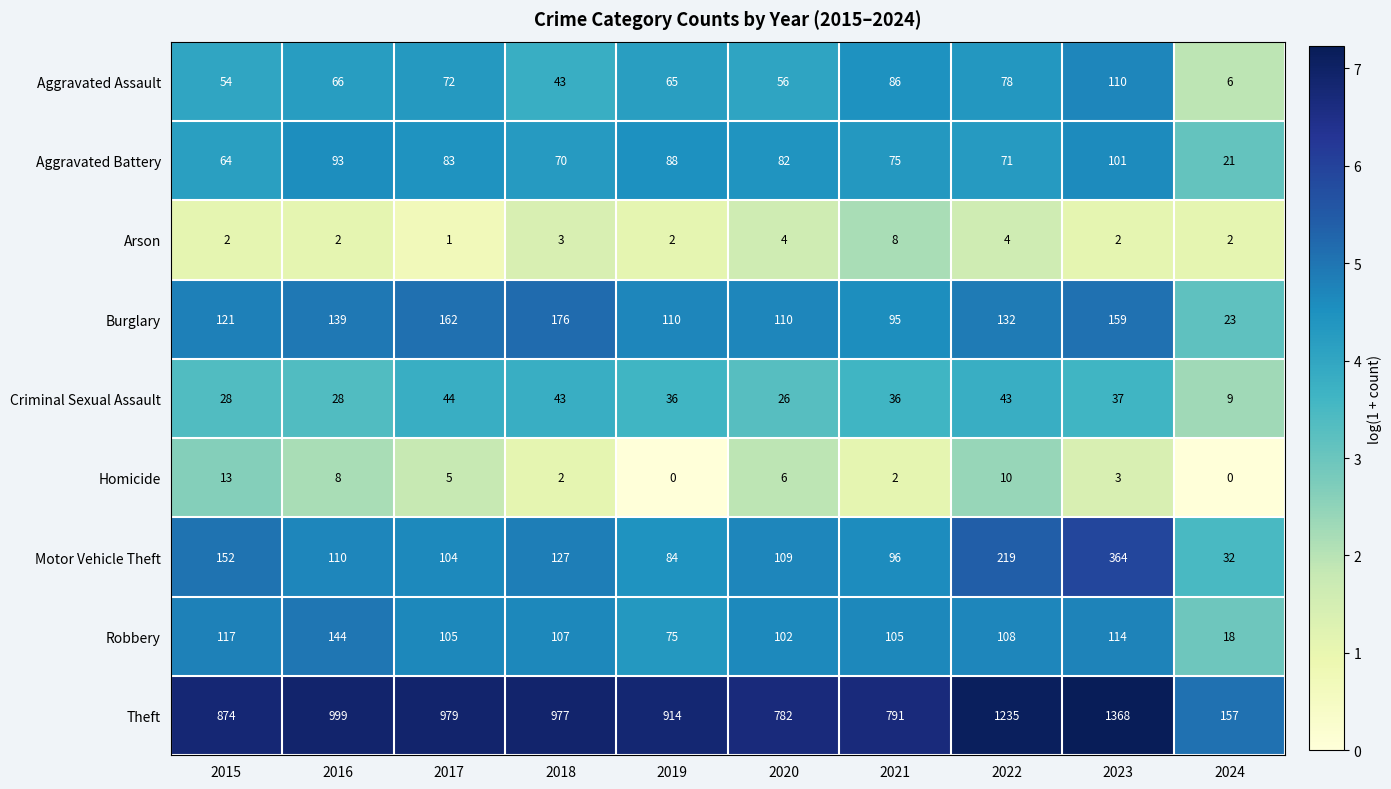

Which series has the largest total across all categories?

Theft